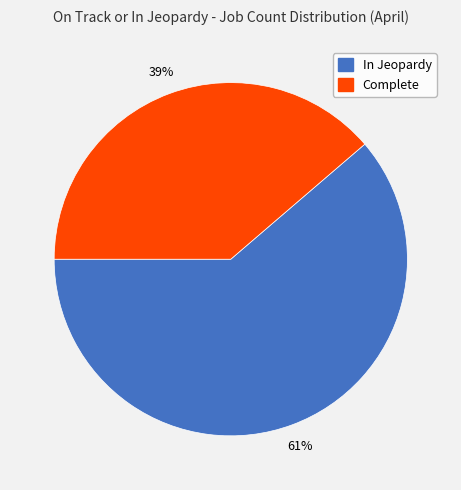

How many slices are in this pie chart?

2